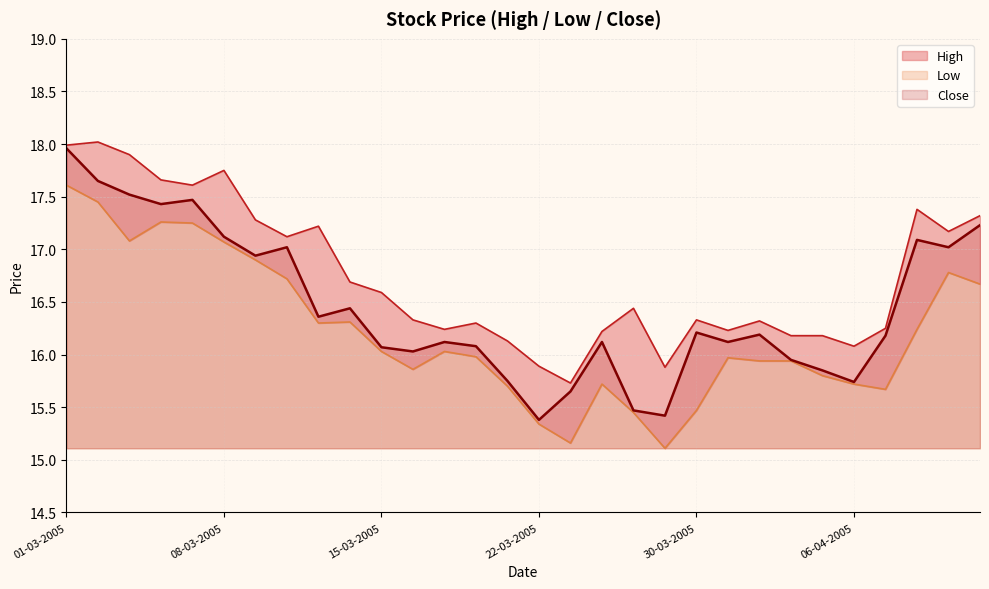

Reading right to left, what are all the values shown in this chart?

High: 12-04-2005=17.3	11-04-2005=17.2	08-04-2005=17.4	07-04-2005=16.2	06-04-2005=16.1	05-04-2005=16.2	04-04-2005=16.2	01-04-2005=16.3	31-03-2005=16.2	30-03-2005=16.3	29-03-2005=15.9	28-03-2005=16.4	24-03-2005=16.2	23-03-2005=15.7	22-03-2005=15.9	21-03-2005=16.1	18-03-2005=16.3	17-03-2005=16.2	16-03-2005=16.3	15-03-2005=16.6	14-03-2005=16.7	11-03-2005=17.2	10-03-2005=17.1	09-03-2005=17.3	08-03-2005=17.8	07-03-2005=17.6	04-03-2005=17.7	03-03-2005=17.9	02-03-2005=18.0	01-03-2005=18.0
Low: 12-04-2005=16.7	11-04-2005=16.8	08-04-2005=16.2	07-04-2005=15.7	06-04-2005=15.7	05-04-2005=15.8	04-04-2005=15.9	01-04-2005=15.9	31-03-2005=16.0	30-03-2005=15.5	29-03-2005=15.1	28-03-2005=15.4	24-03-2005=15.7	23-03-2005=15.2	22-03-2005=15.3	21-03-2005=15.7	18-03-2005=16.0	17-03-2005=16.0	16-03-2005=15.9	15-03-2005=16.0	14-03-2005=16.3	11-03-2005=16.3	10-03-2005=16.7	09-03-2005=16.9	08-03-2005=17.1	07-03-2005=17.2	04-03-2005=17.3	03-03-2005=17.1	02-03-2005=17.5	01-03-2005=17.6
Close: 12-04-2005=17.2	11-04-2005=17.0	08-04-2005=17.1	07-04-2005=16.2	06-04-2005=15.7	05-04-2005=15.8	04-04-2005=15.9	01-04-2005=16.2	31-03-2005=16.1	30-03-2005=16.2	29-03-2005=15.4	28-03-2005=15.5	24-03-2005=16.1	23-03-2005=15.7	22-03-2005=15.4	21-03-2005=15.8	18-03-2005=16.1	17-03-2005=16.1	16-03-2005=16.0	15-03-2005=16.1	14-03-2005=16.4	11-03-2005=16.4	10-03-2005=17.0	09-03-2005=16.9	08-03-2005=17.1	07-03-2005=17.5	04-03-2005=17.4	03-03-2005=17.5	02-03-2005=17.6	01-03-2005=18.0